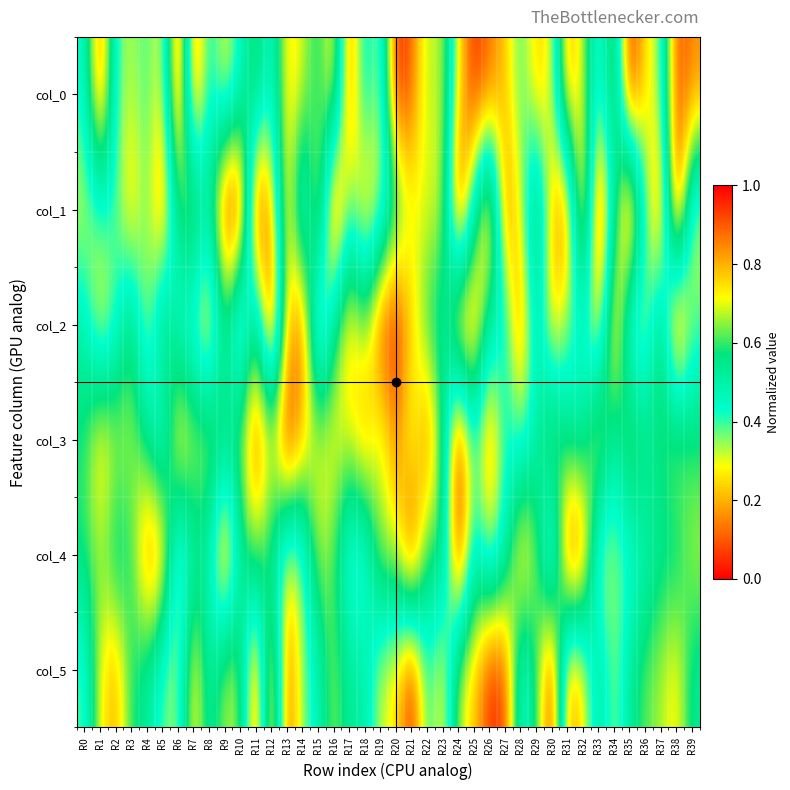

What is the total value across all series at R1?

3.7